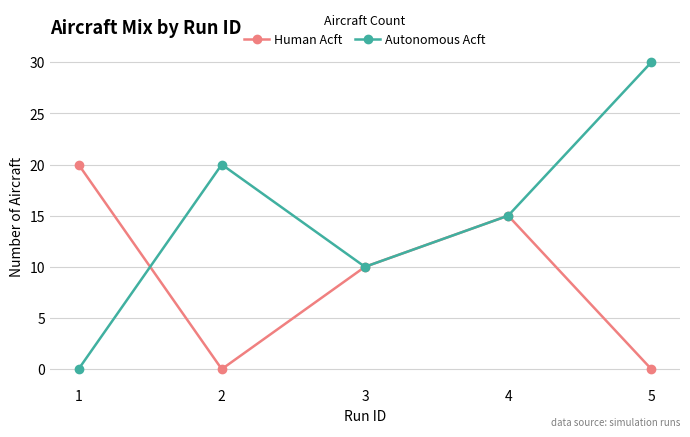

What is the spread (max minus min) of values at 1?

20